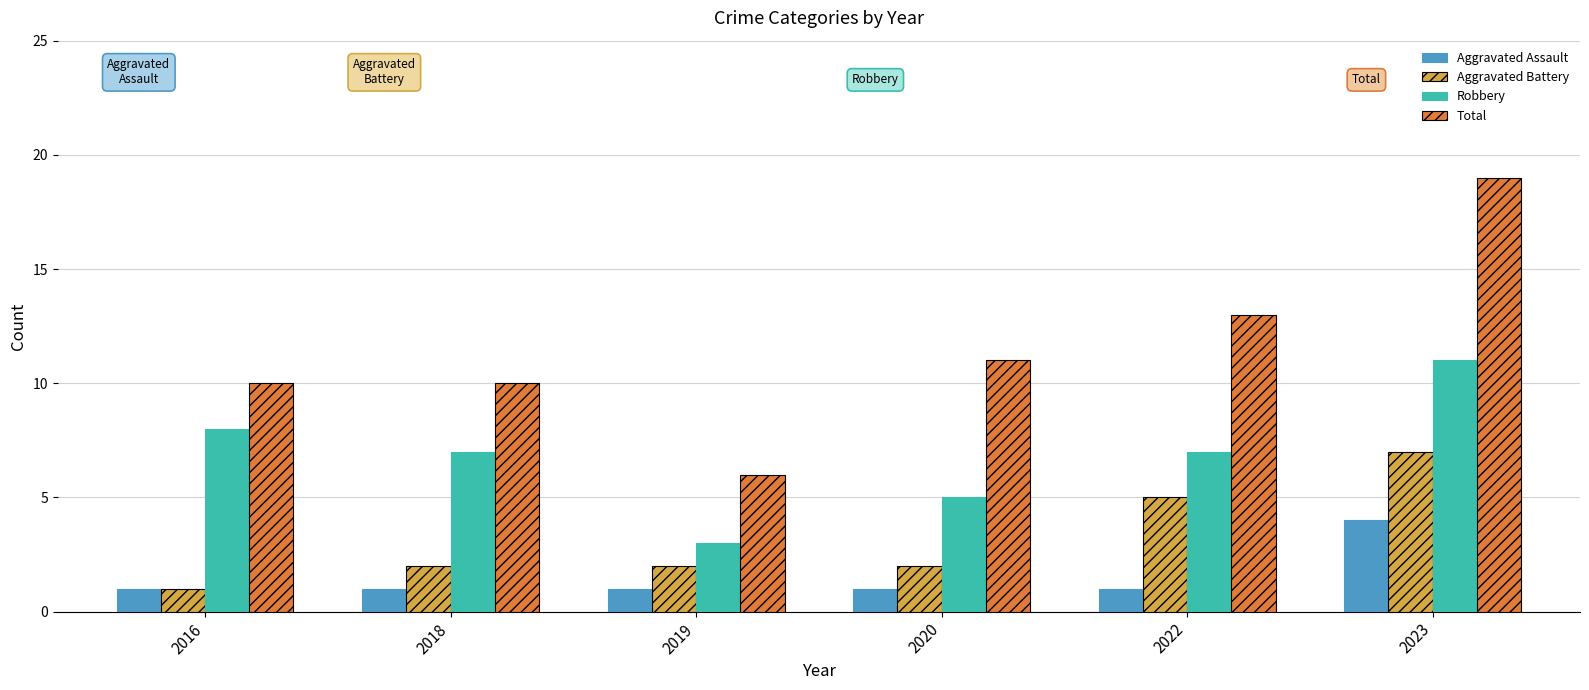

Which category has the lowest value in the Total series?

2019